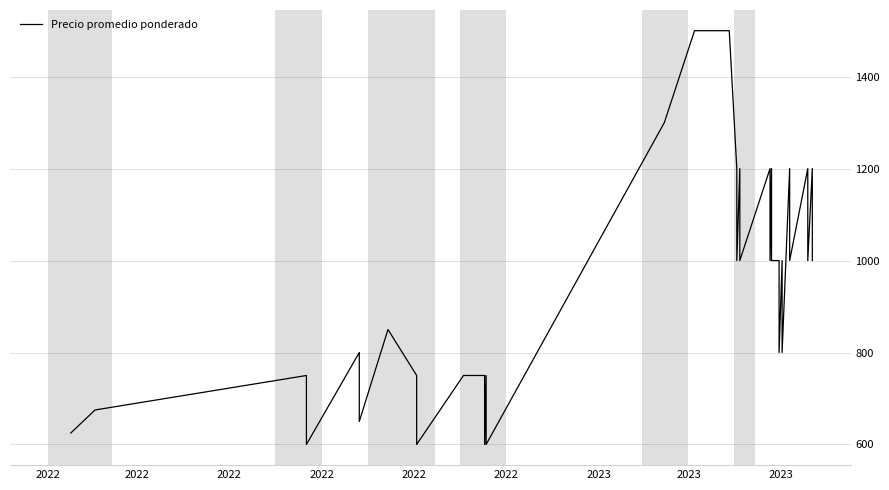

What is the difference between the second highest and second lowest values?

900